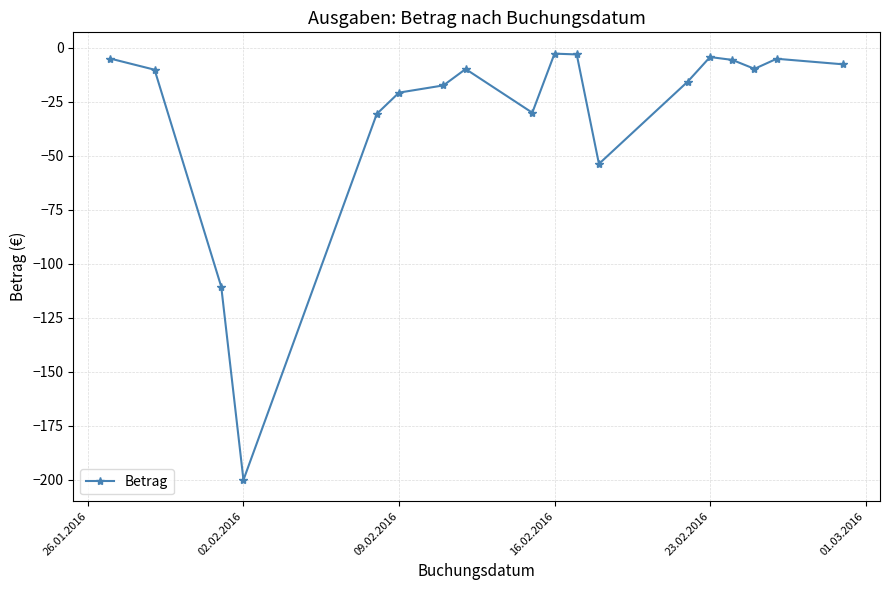

What is the difference between the second highest and second lowest values?

107.5